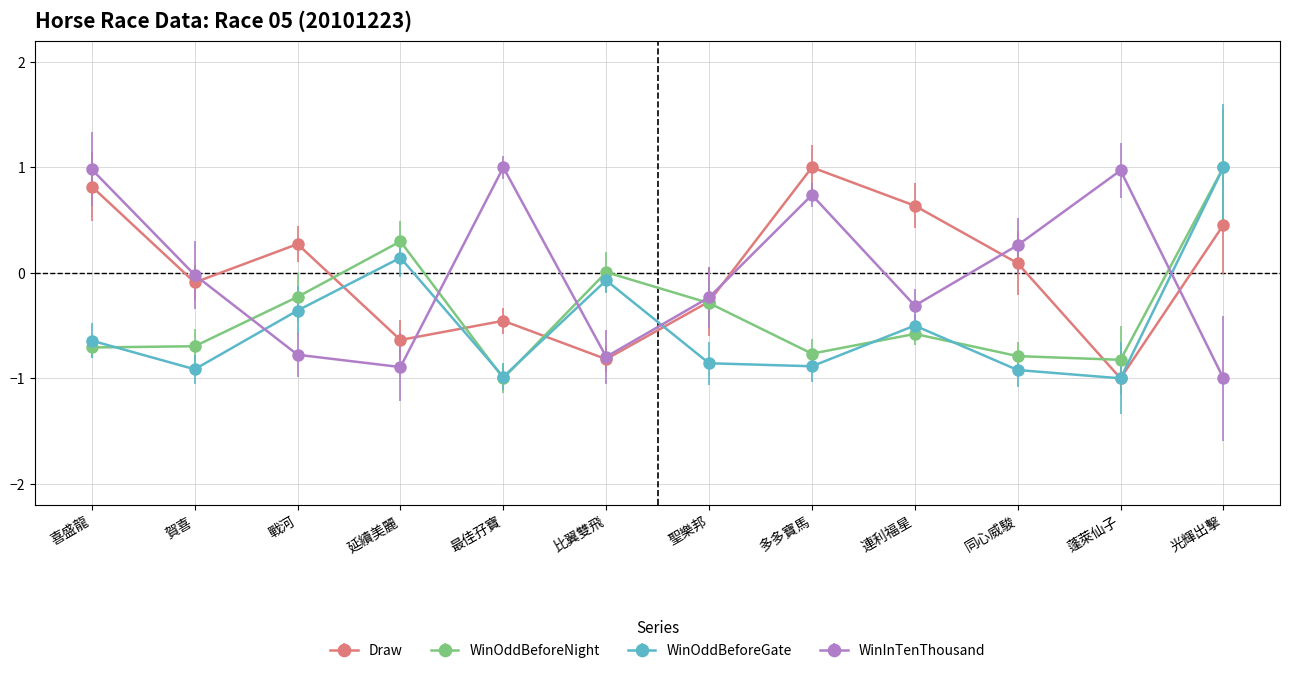

What is the label of the 12th point from the right?

喜盛龍